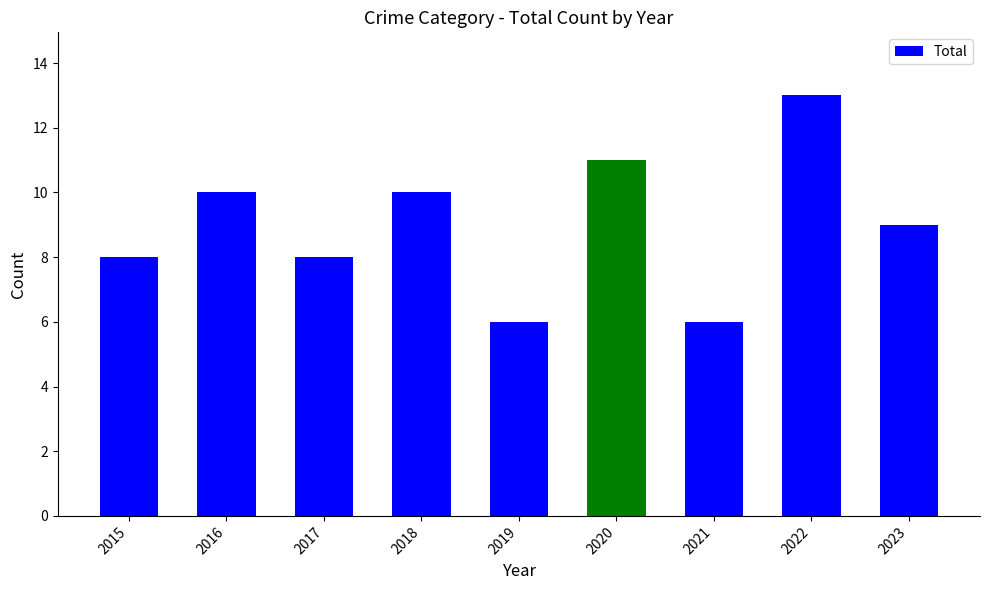

How many values are below 9?

4